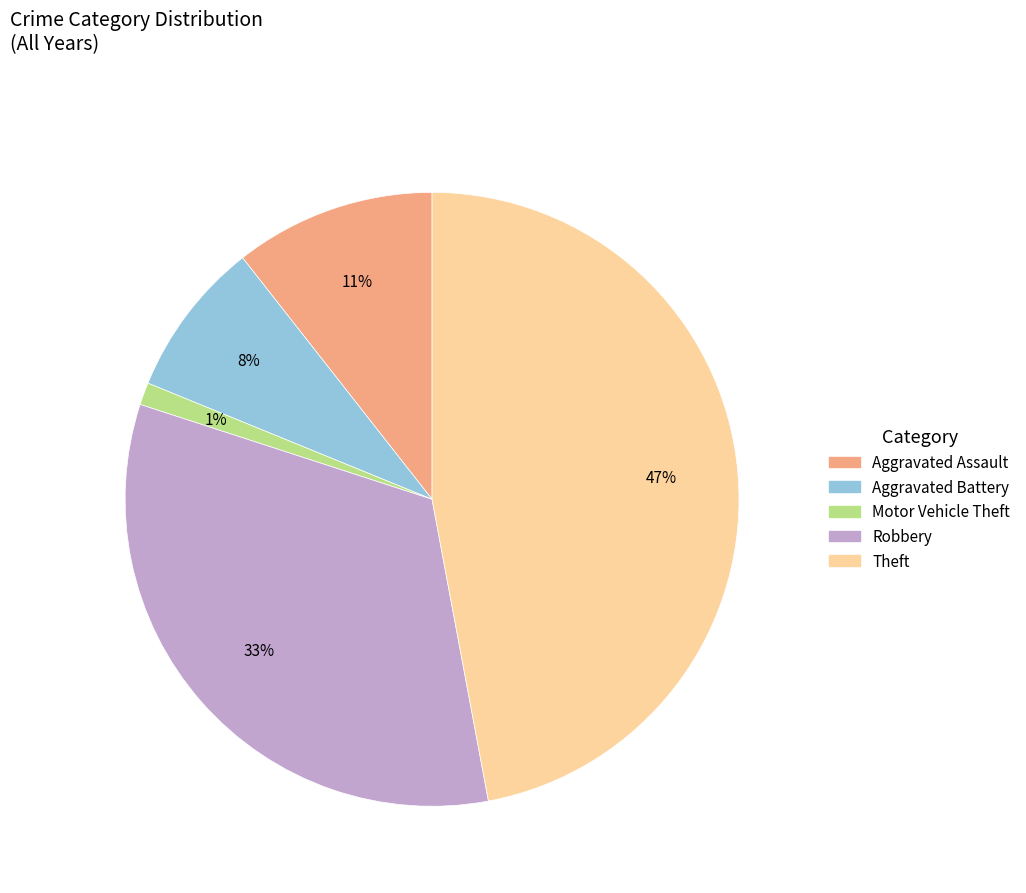

What percentage is the Aggravated Battery slice, to the nearest percent?

8%